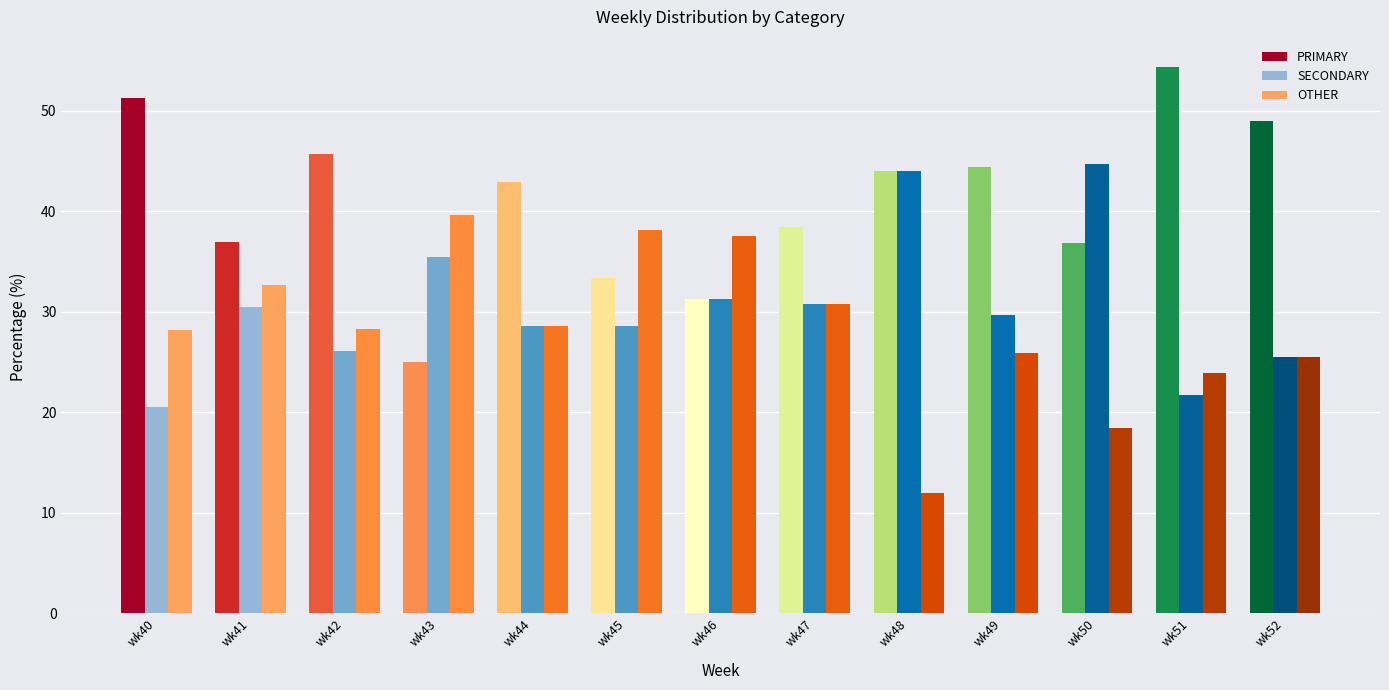

Reading right to left, what are all the values shown in this chart?

PRIMARY: 48.9	54.3	36.8	44.4	44.0	38.5	31.2	33.3	42.9	25.0	45.7	37.0	51.3
SECONDARY: 25.5	21.7	44.7	29.6	44.0	30.8	31.2	28.6	28.6	35.4	26.1	30.4	20.5
OTHER: 25.5	23.9	18.4	25.9	12.0	30.8	37.5	38.1	28.6	39.6	28.3	32.6	28.2